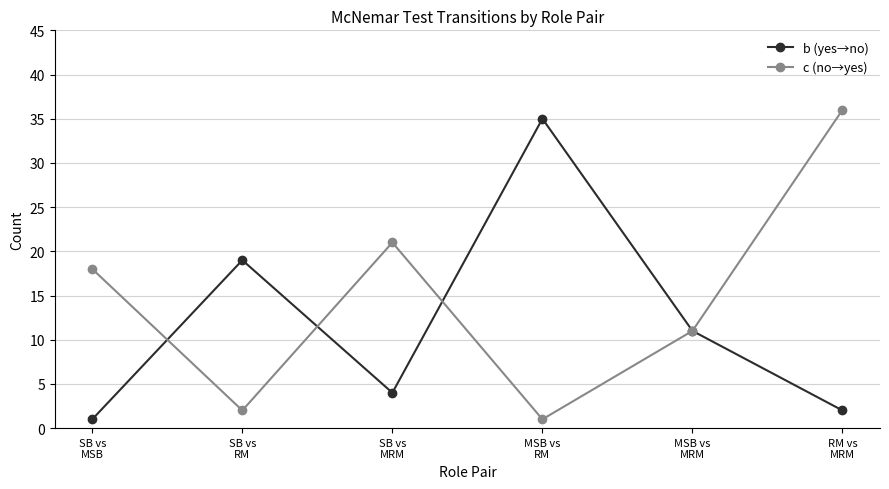

How many lines are shown in the chart?

2